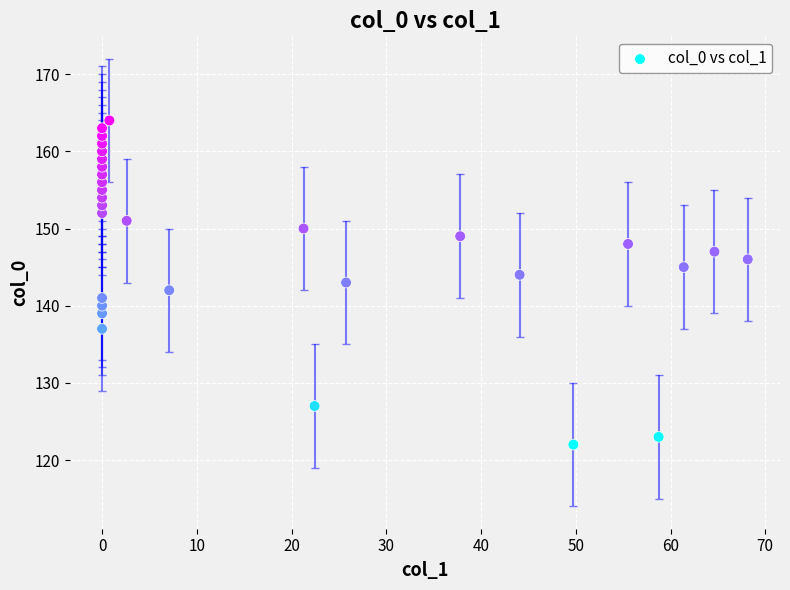

What is the range of Y values (max minus min)?

42